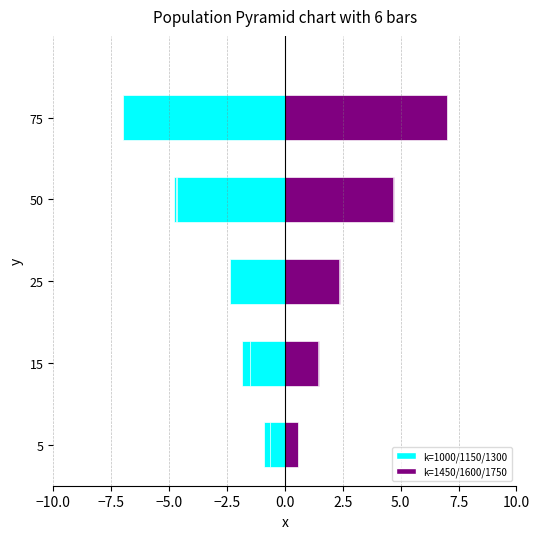

Reading right to left, extract all data points from this chart.

numPuntos=1000: -7.0	-4.8	-2.4	-1.6	-0.6
numPuntos=1150: -7.0	-4.7	-2.4	-1.9	-0.9
numPuntos=1300: -7.0	-4.7	-2.4	-1.5	-0.6
numPuntos=1450: 7.0	4.5	2.3	1.4	0.5
numPuntos=1600: 7.0	4.7	2.4	1.5	0.5
numPuntos=1750: 7.0	4.7	2.3	1.4	0.6